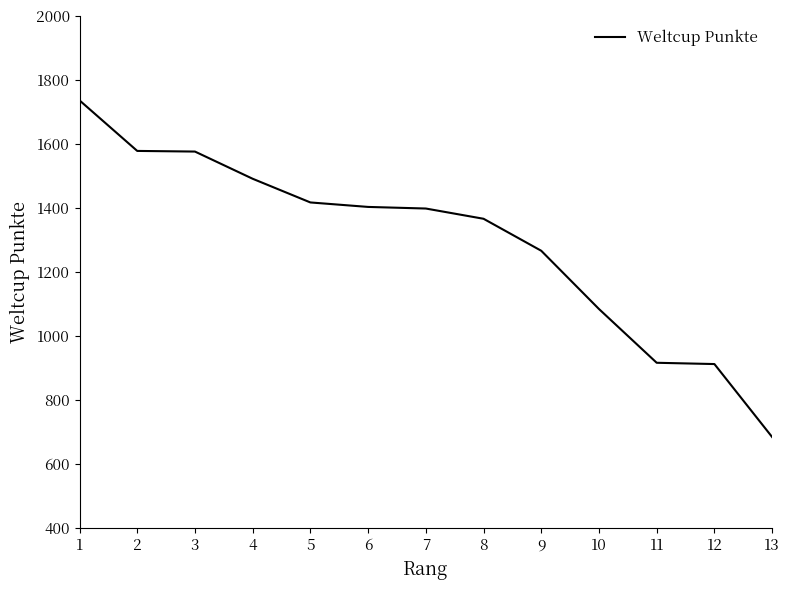

What is the approximate value at 12?

913